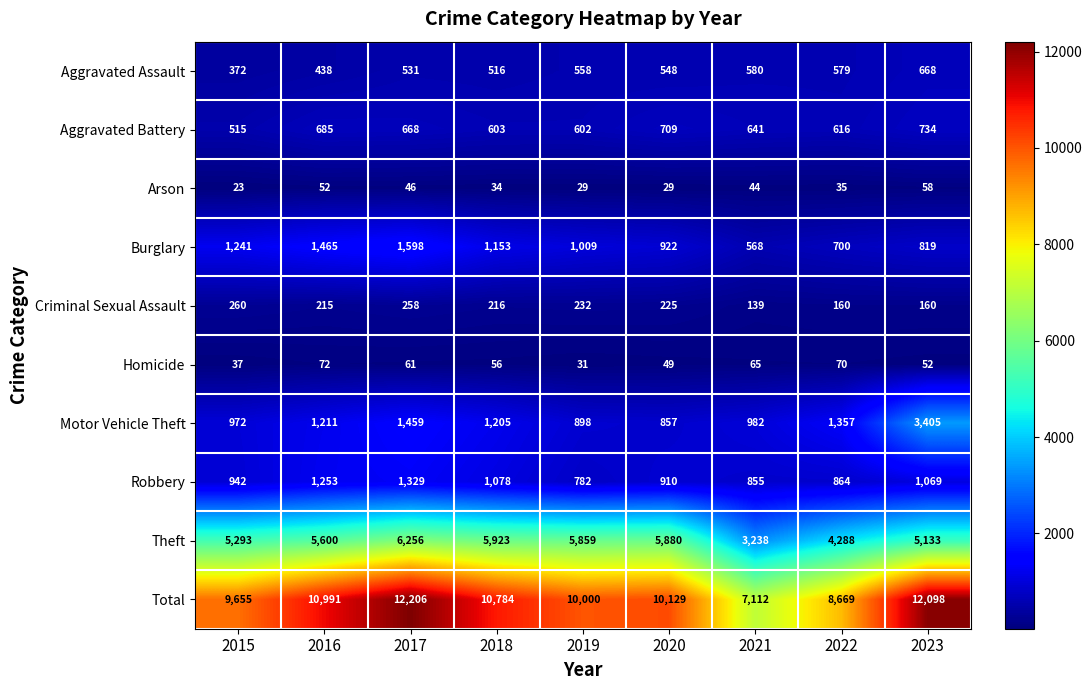

What is the difference between the second highest and minimum values in the Criminal Sexual Assault series?

119